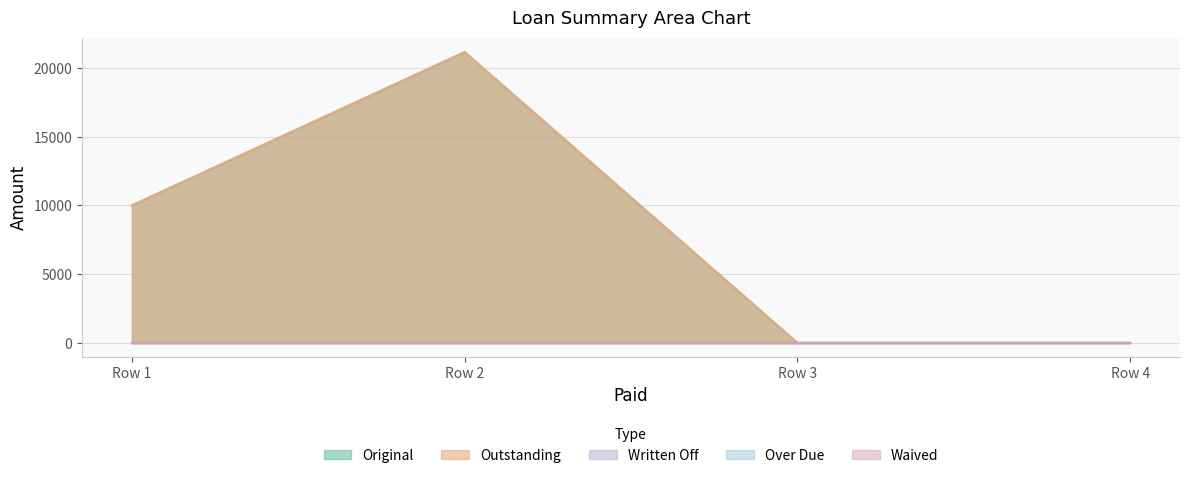

Does the chart display data point markers on the line(s)?

No